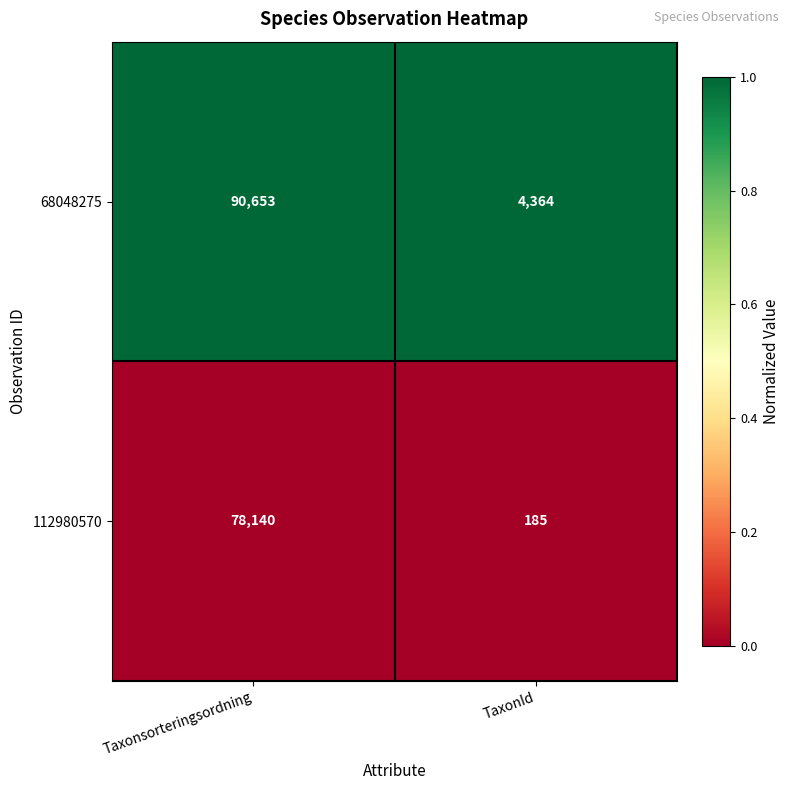

What is the spread (max minus min) of values at Taxonsorteringsordning?

12513